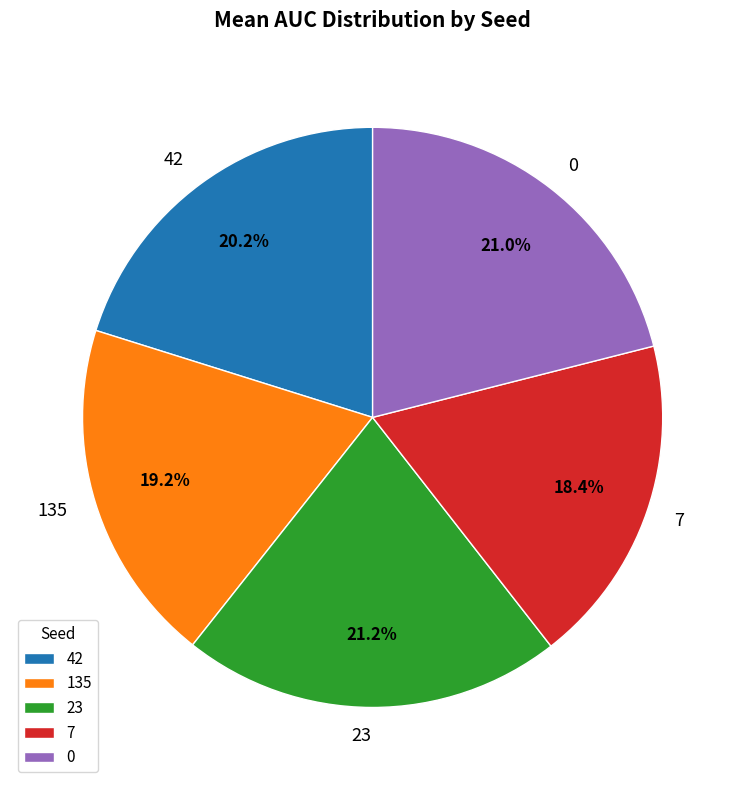

Between 42 and 135, which is larger?

42